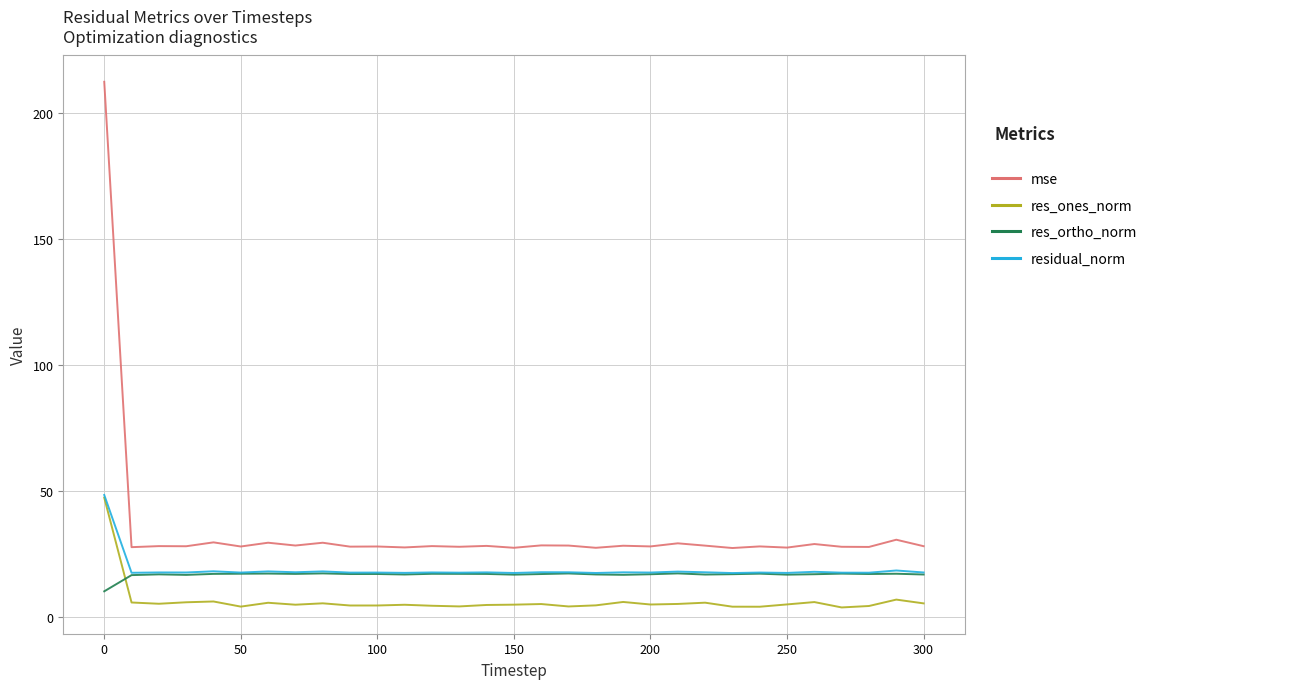

What is the maximum value shown in the chart?

212.6